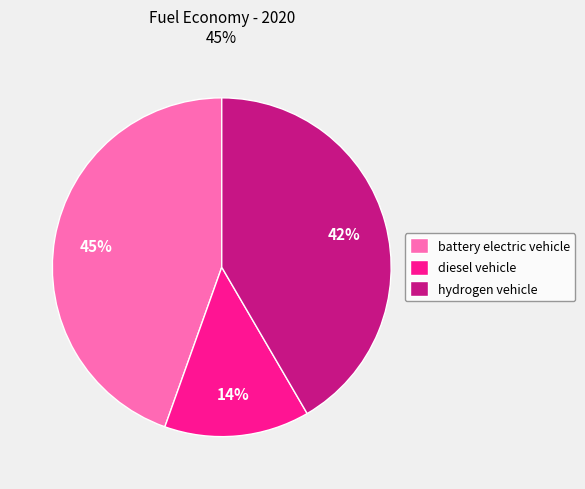

To the nearest percent, what percentage of the pie is hydrogen vehicle?

42%